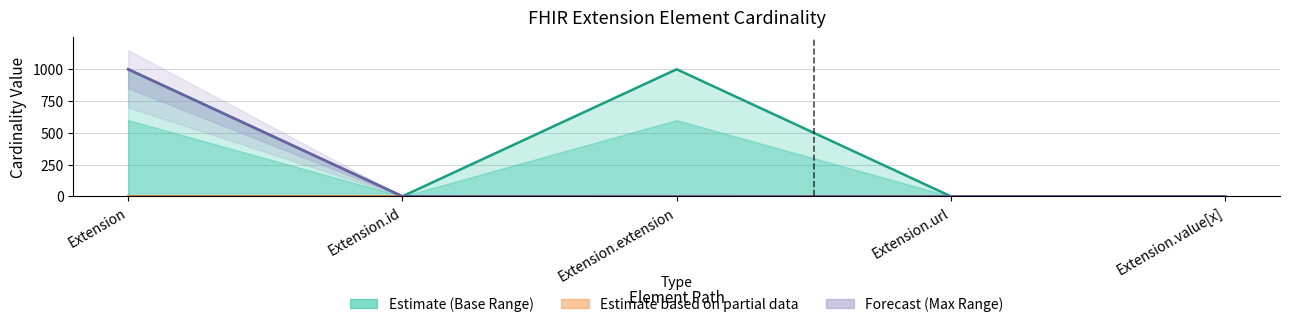

Where is the first local maximum?

Extension.extension